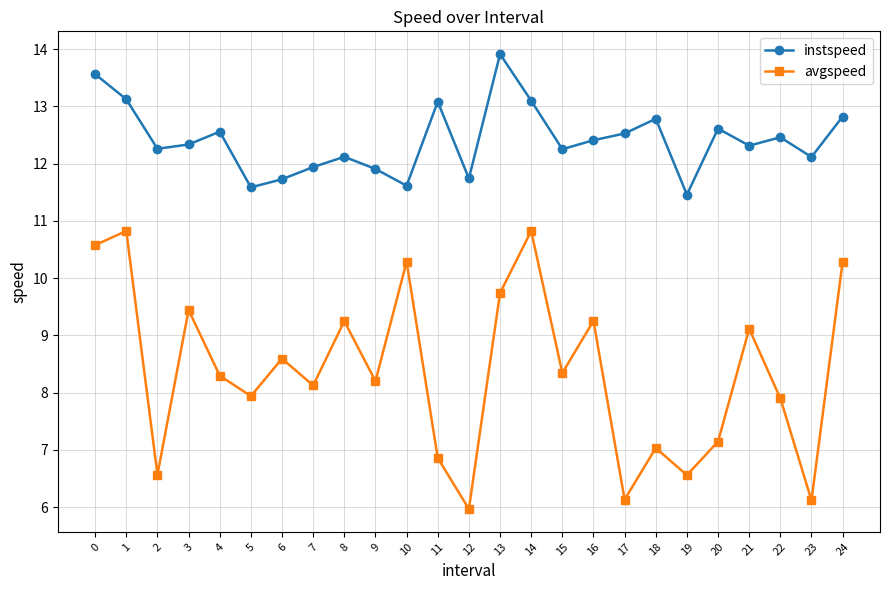

What is the smallest value displayed?

6.0